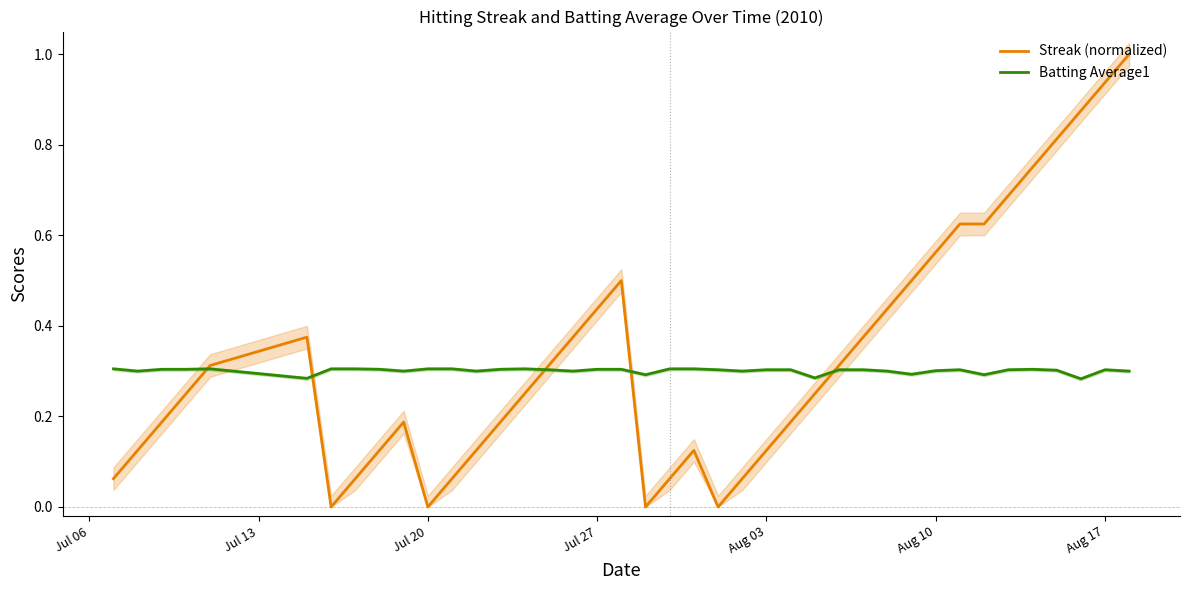

True or false: Streak (normalized) has more than 0 points higher than both neighbors.

True